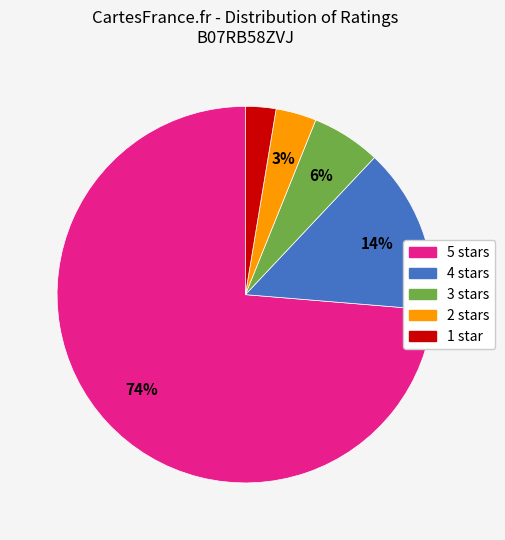

Does any single category account for the majority?

Yes